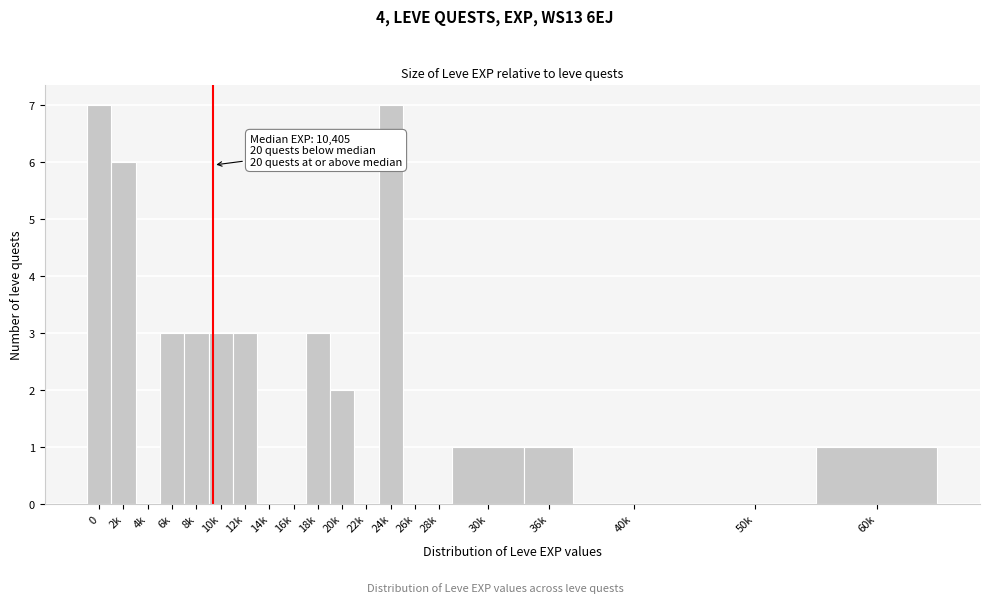

Reading right to left, what are all the values shown in this chart?

60k=1	50k=0	40k=0	36k=1	30k=1	28k=0	26k=0	24k=7	22k=0	20k=2	18k=3	16k=0	14k=0	12k=3	10k=3	8k=3	6k=3	4k=0	2k=6	0=7